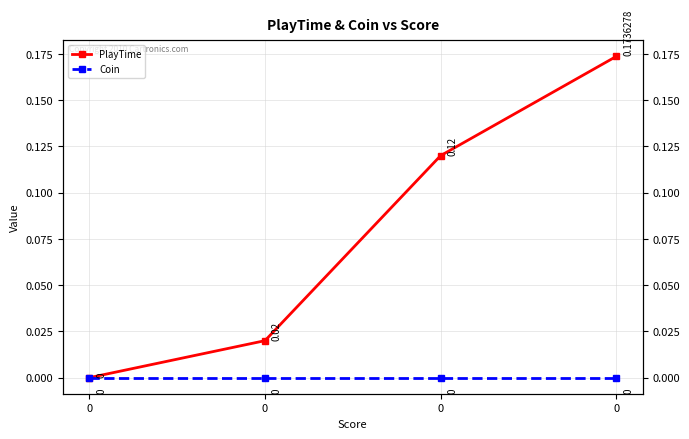

List the labels in order of Coin value, smallest first.

0, 0, 0, 0